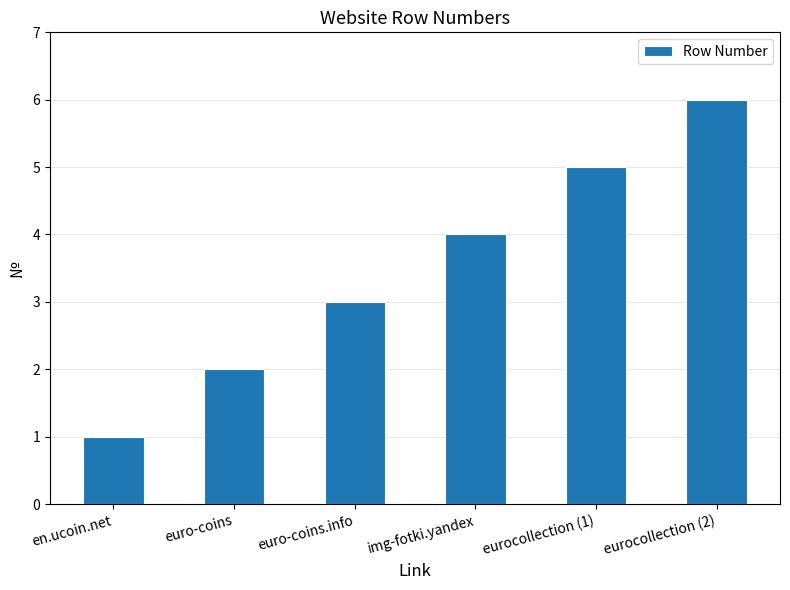

Where is the data nearest to the value 3?

euro-coins.info